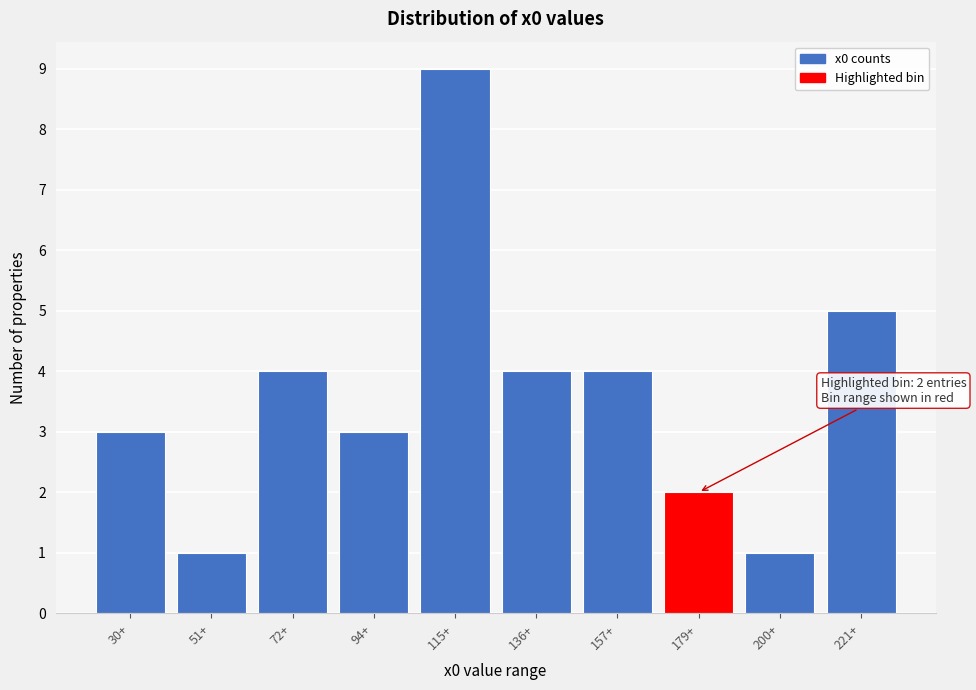

Reading left to right, transcribe all the data shown in this chart.

3	1	4	3	9	4	4	2	1	5